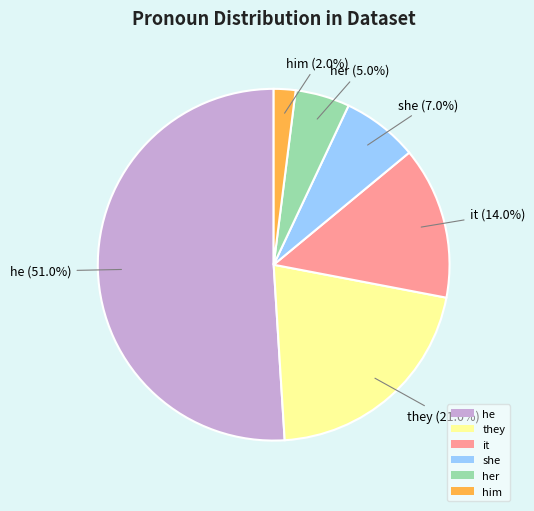

Is it true that her is 1% of the pie?

False